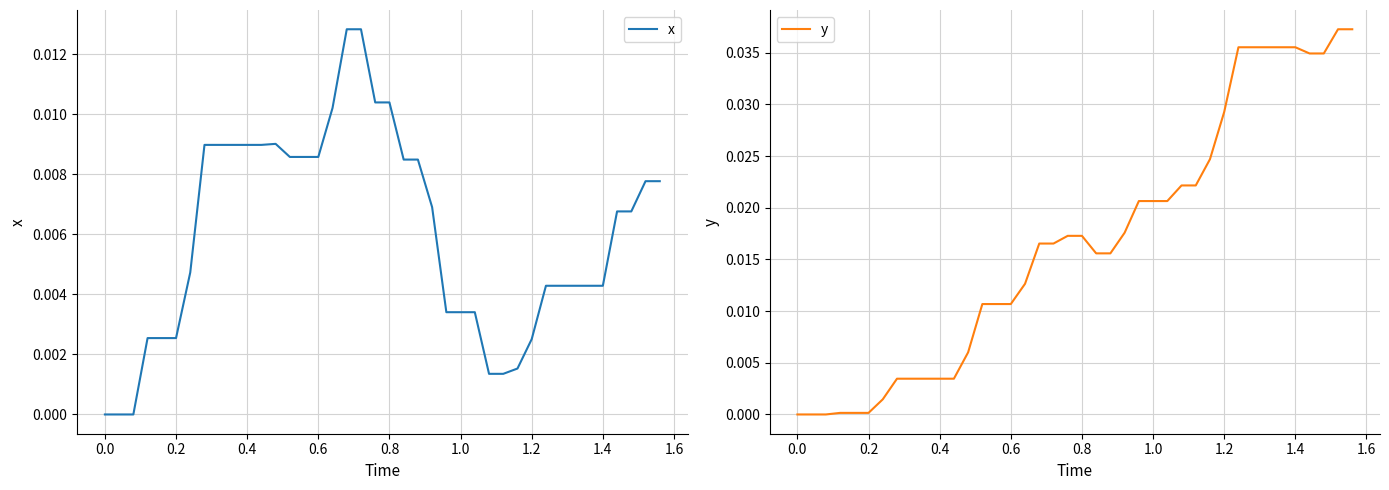

Is the value of x at 33 greater than the value of y at 29?

No